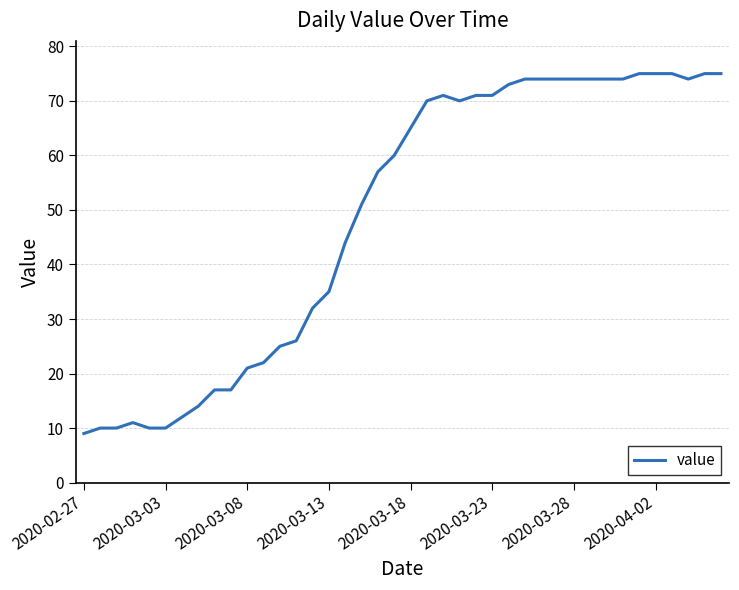

True or false: there are more than 0 points higher than both neighbors.

True